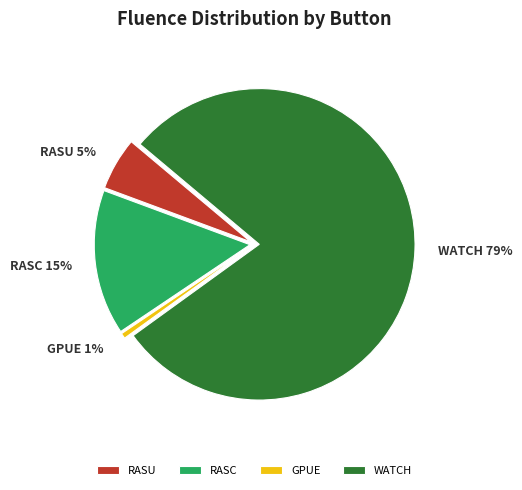

Which slice is the largest?

WATCH